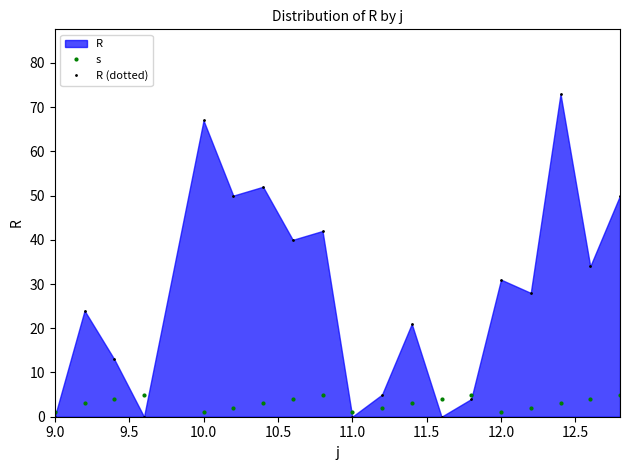

List the series in order of their peak value, lowest first.

s, R (dotted)